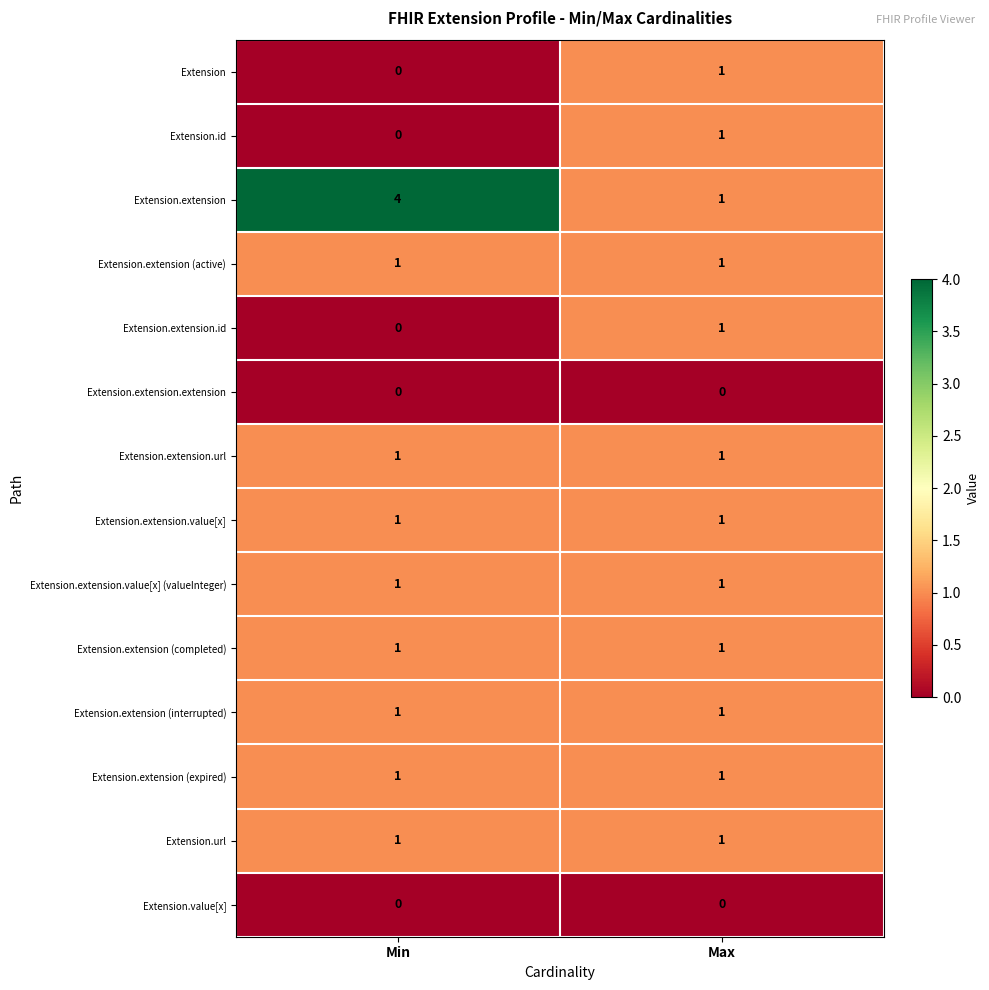

How many categories are shown in the chart?

2